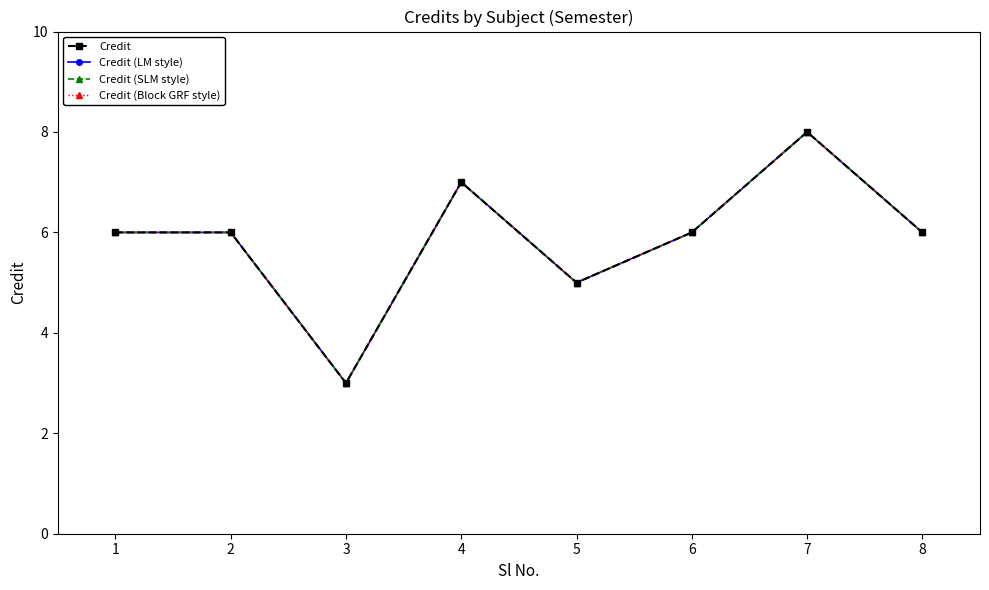

The Credit series shows 3 at 3. True or false?

True